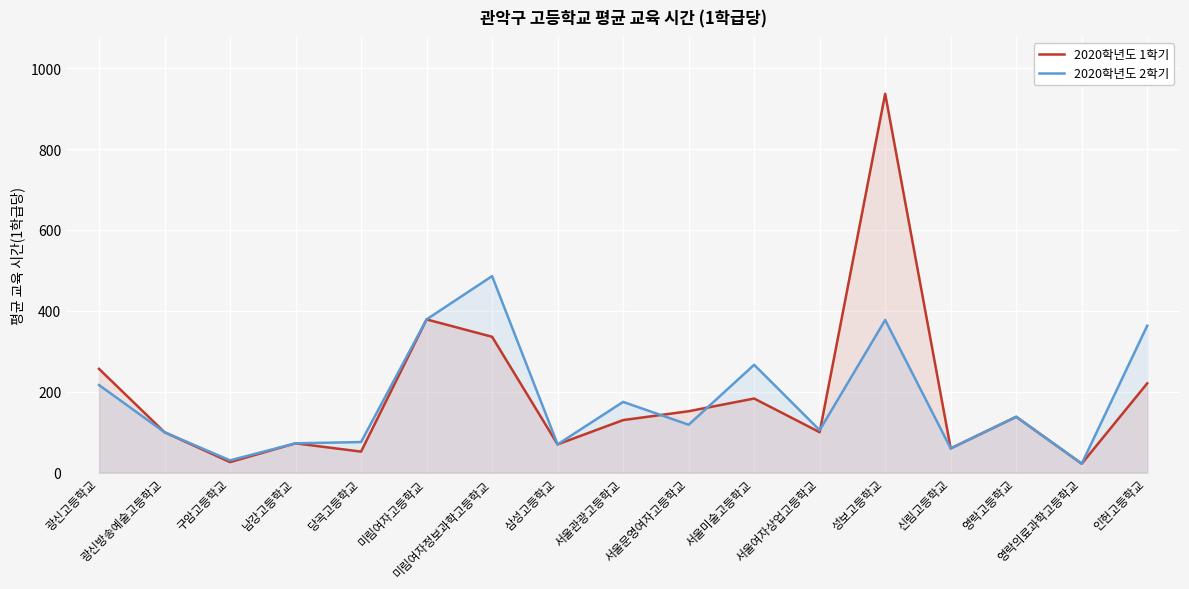

What is the total value across all series at 남강고등학교?

145.2